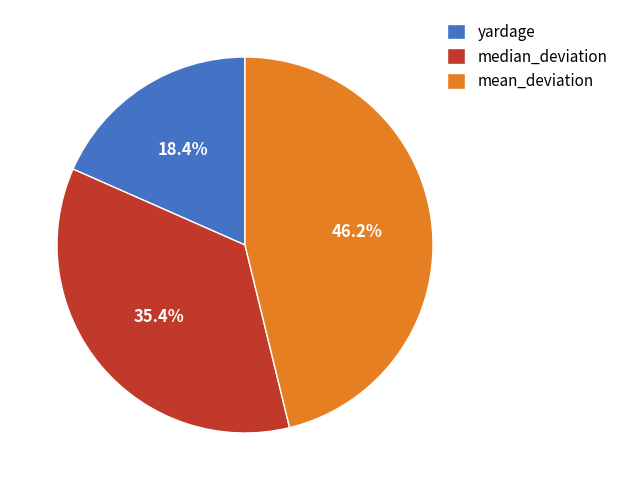

To the nearest percent, what portion does median_deviation represent?

35%